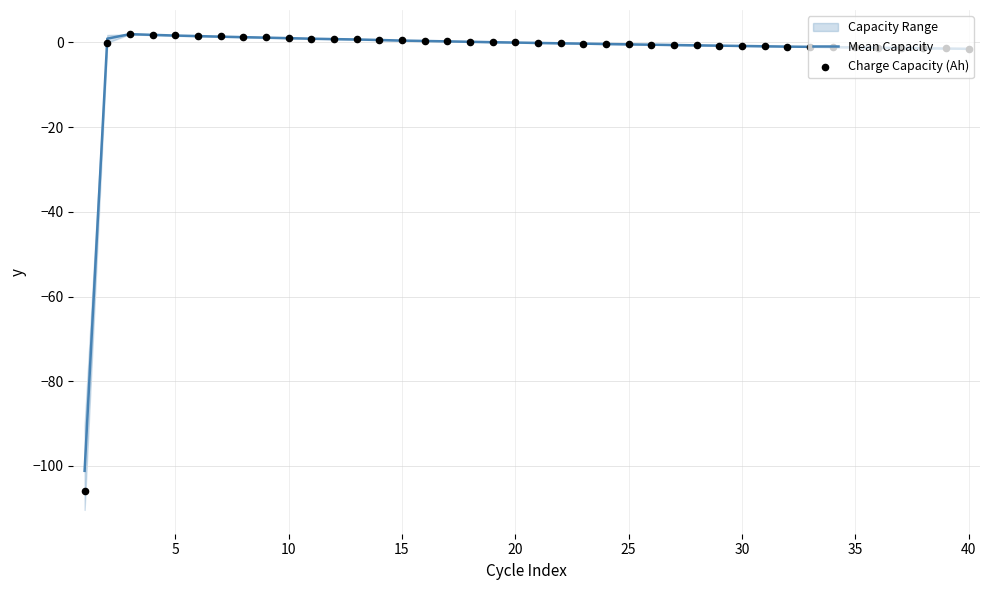

At how many categories does at least one series exceed -39?

39